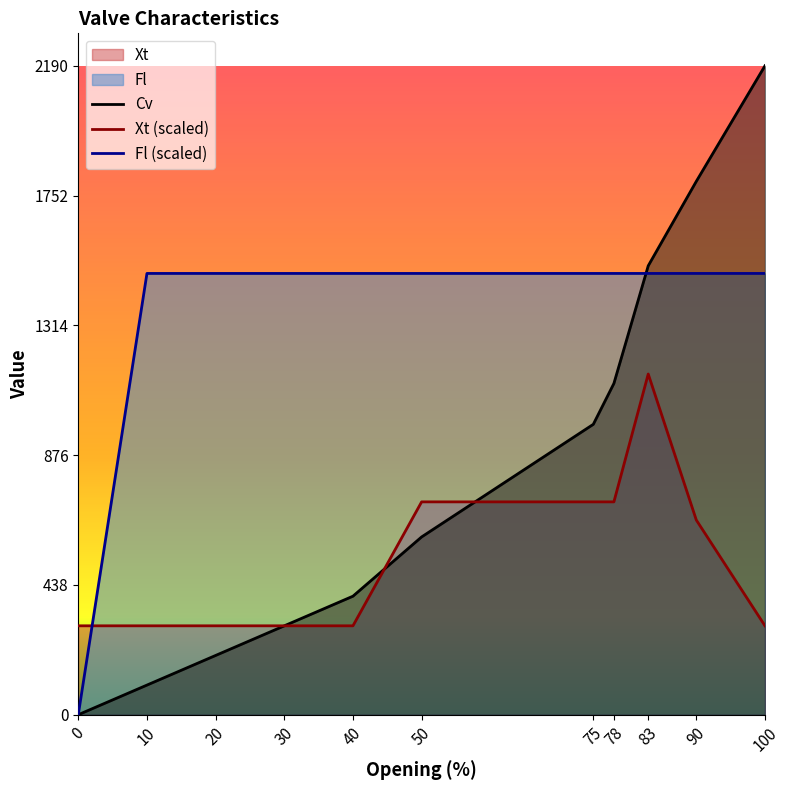

Where is Xt nearest to the value 724?

50